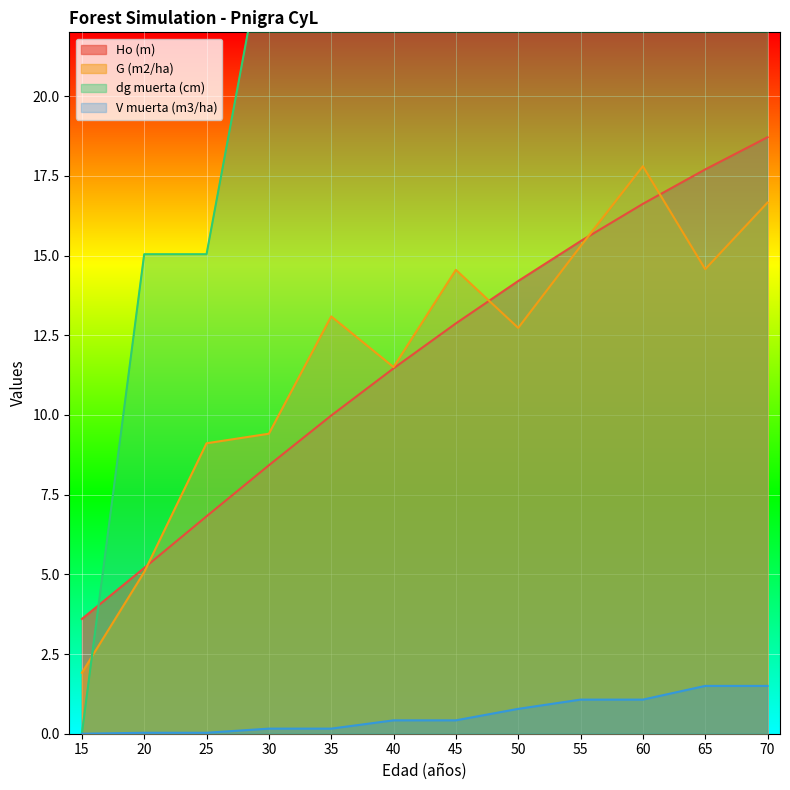

What is the maximum value for dg muerta (cm)?

58.6